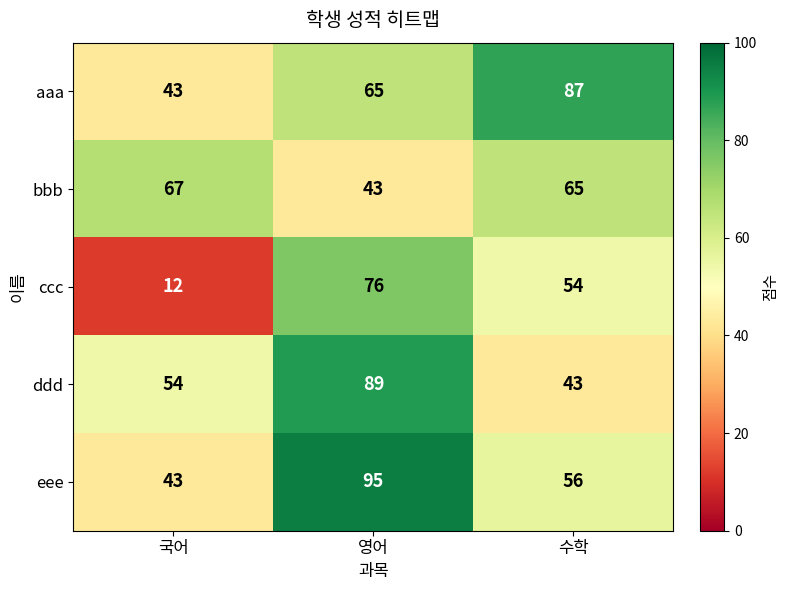

What is the average value of the aaa series?

65